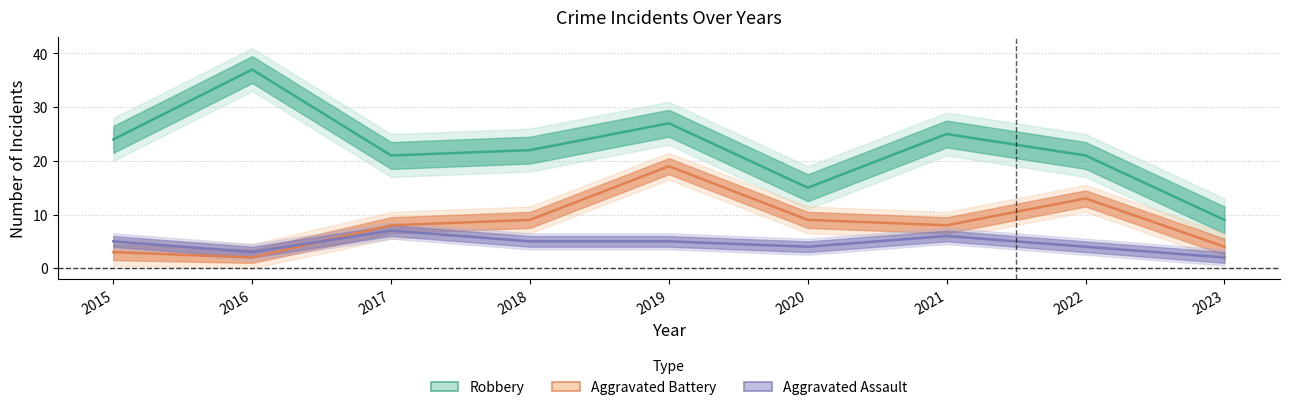

At which category does Robbery reach its first local valley?

2017